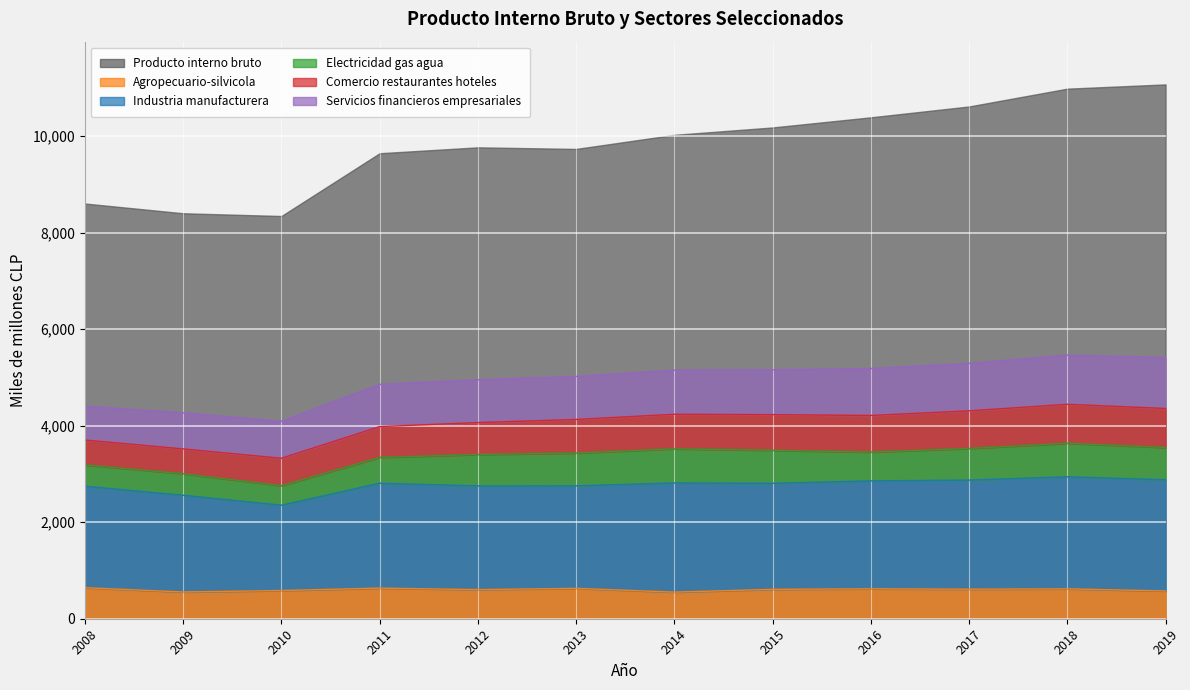

Read the Agropecuario-silvicola value at 2011.

635